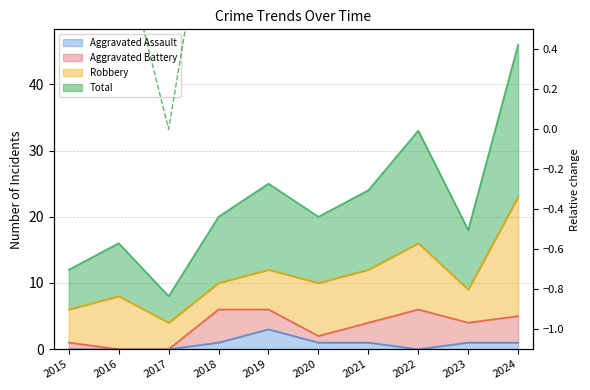

True or false: the data has more than 0 interior local peaks.

True